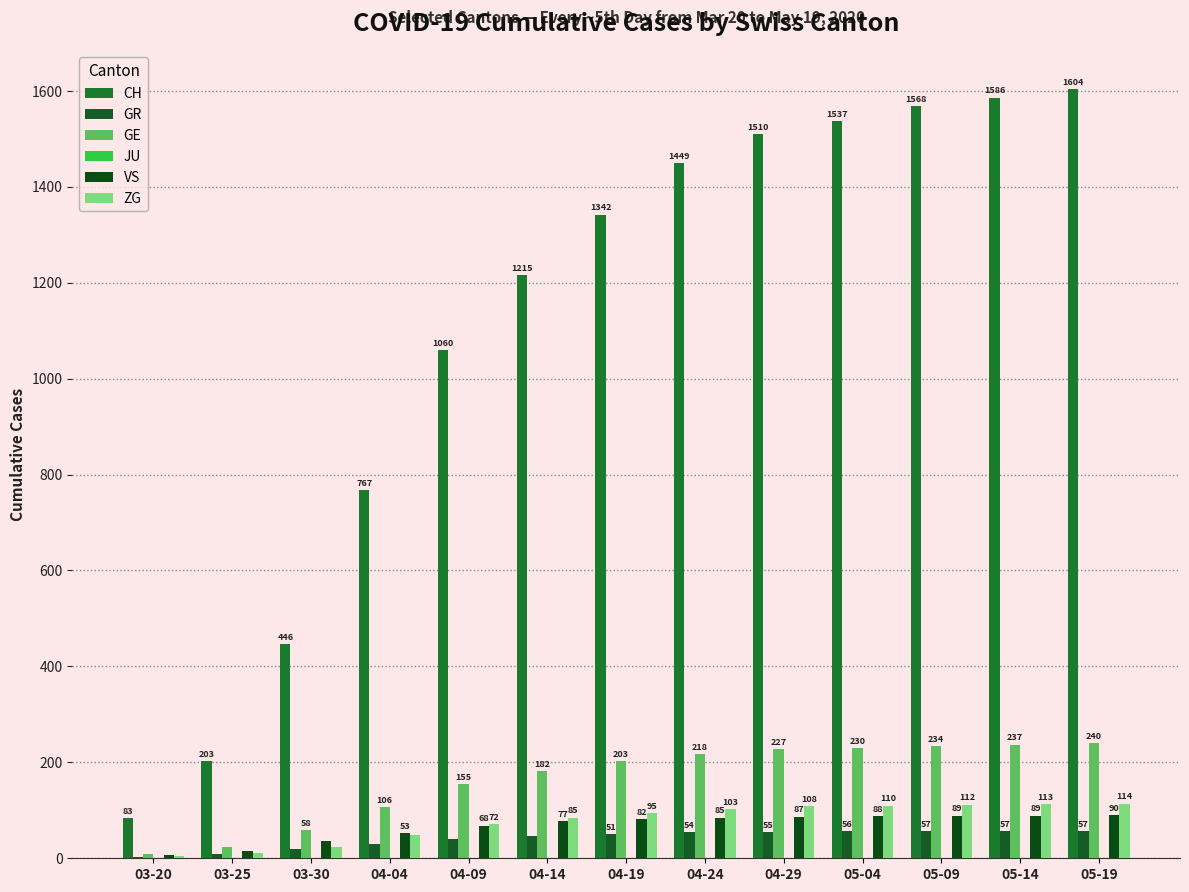

What position from the left is 03-20?

1